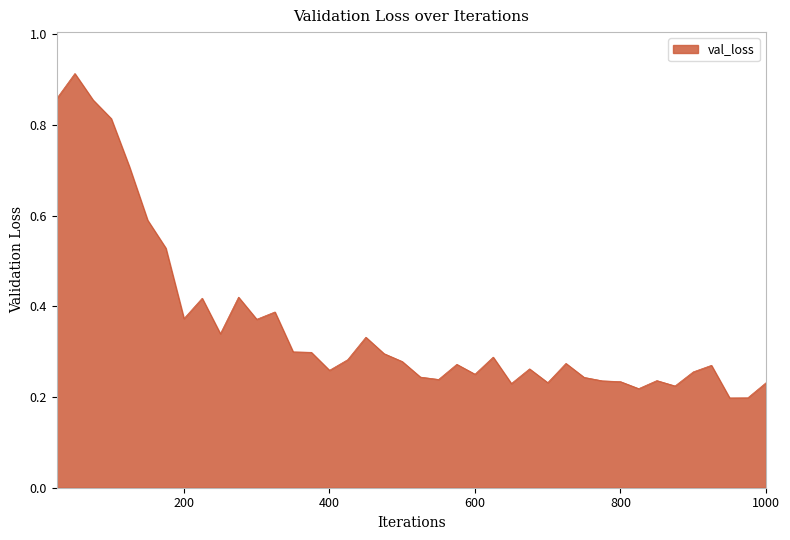

What is the difference between the maximum and minimum values?

0.7